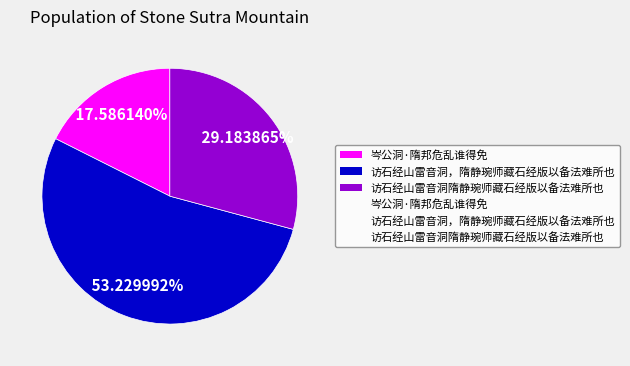

Is there any slice that represents more than half of the pie?

Yes